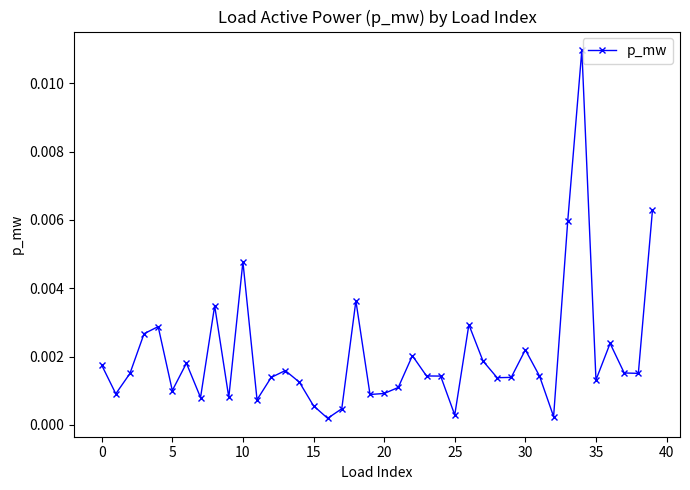

True or false: there are more than 2 points higher than both neighbors.

True